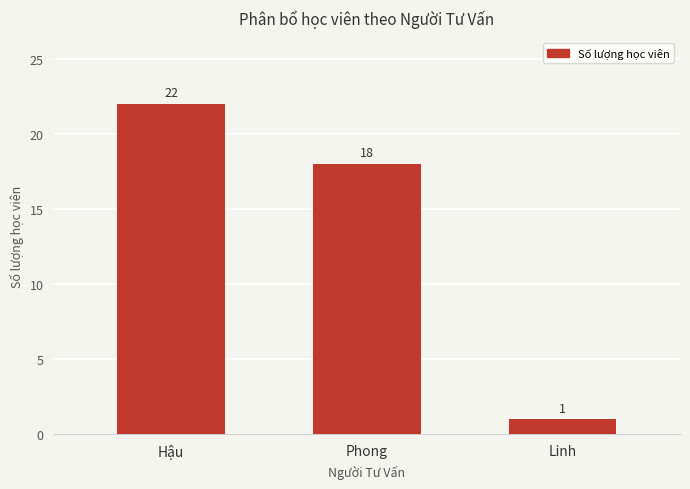

Rank the categories by value from highest to lowest.

Hậu, Phong, Linh